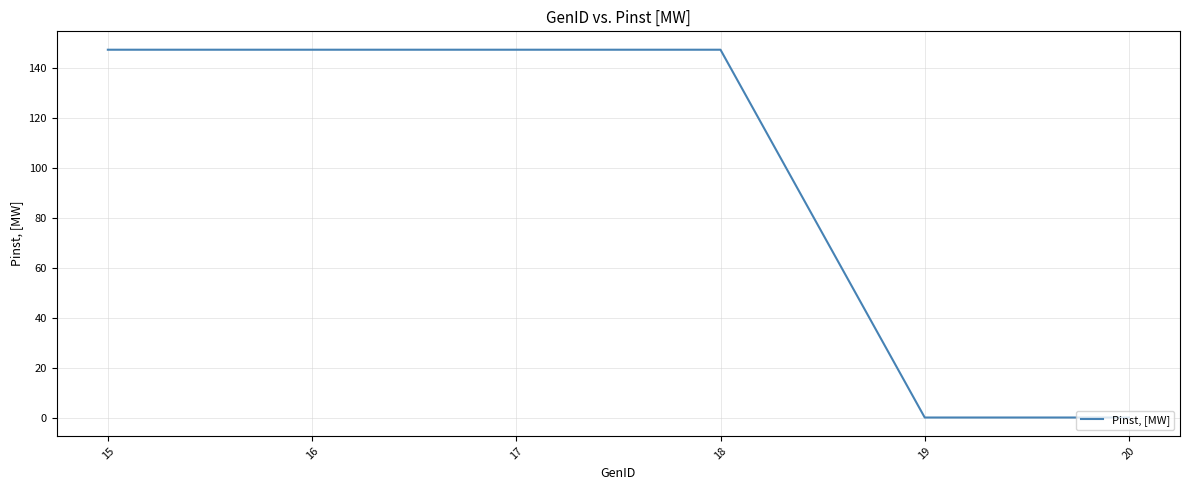

What is the greatest value displayed?

147.5